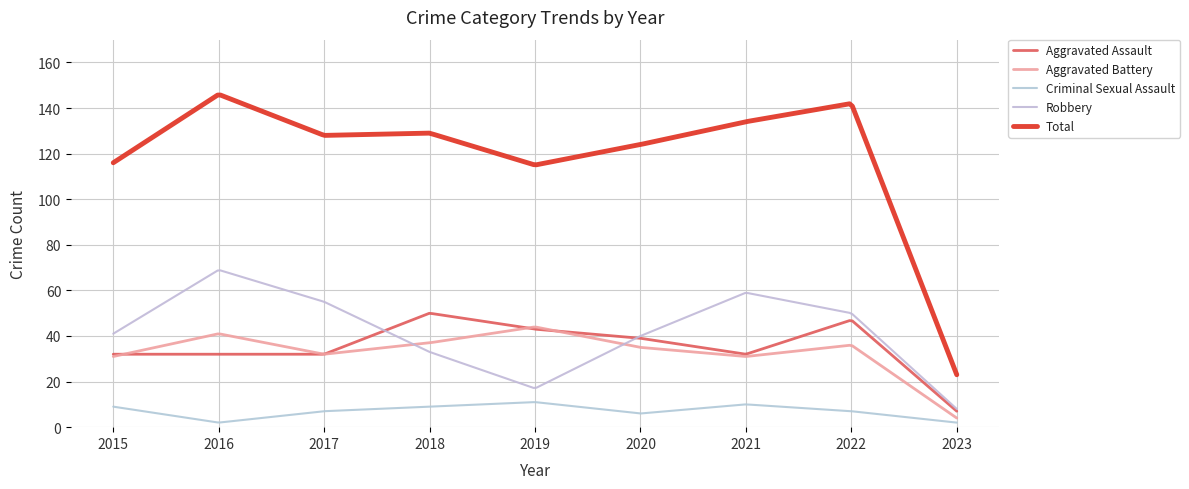

How many categories are shown in the chart?

300